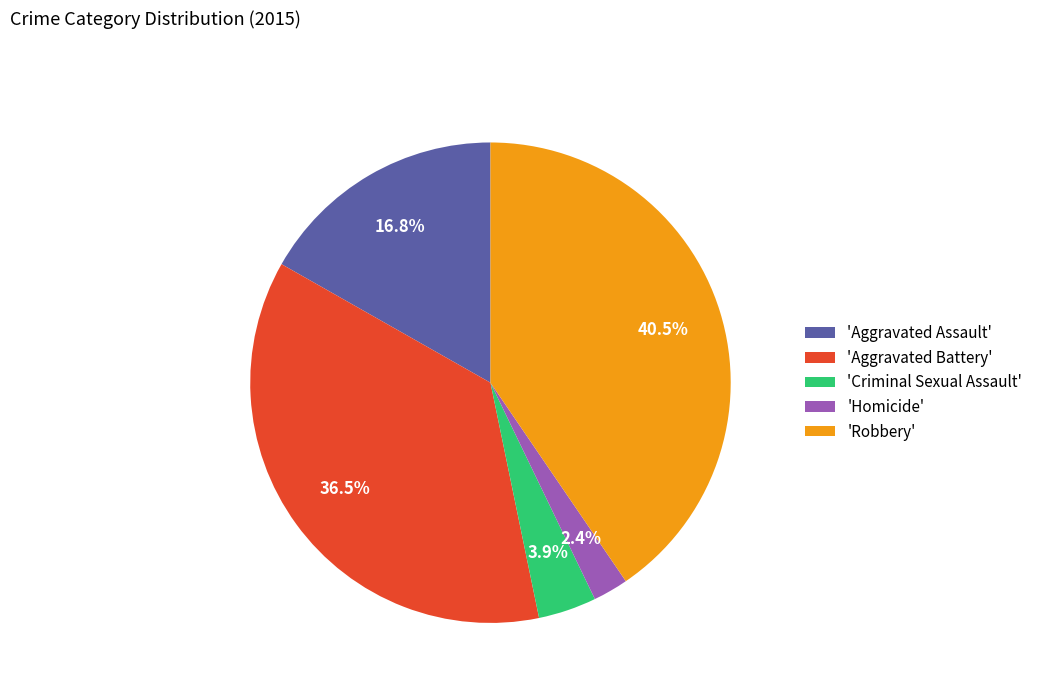

Which category has the biggest portion of the pie?

'Robbery'